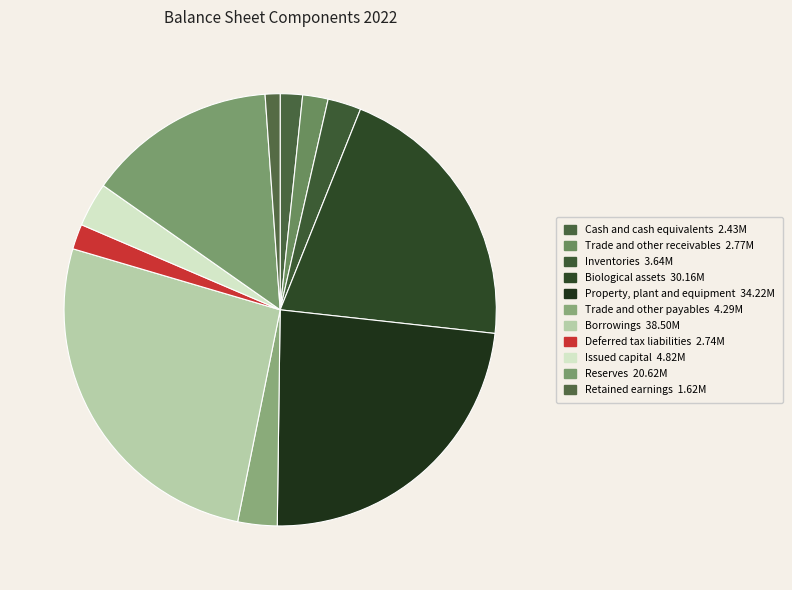

The Biological assets slice represents 21% of the pie. True or false?

True